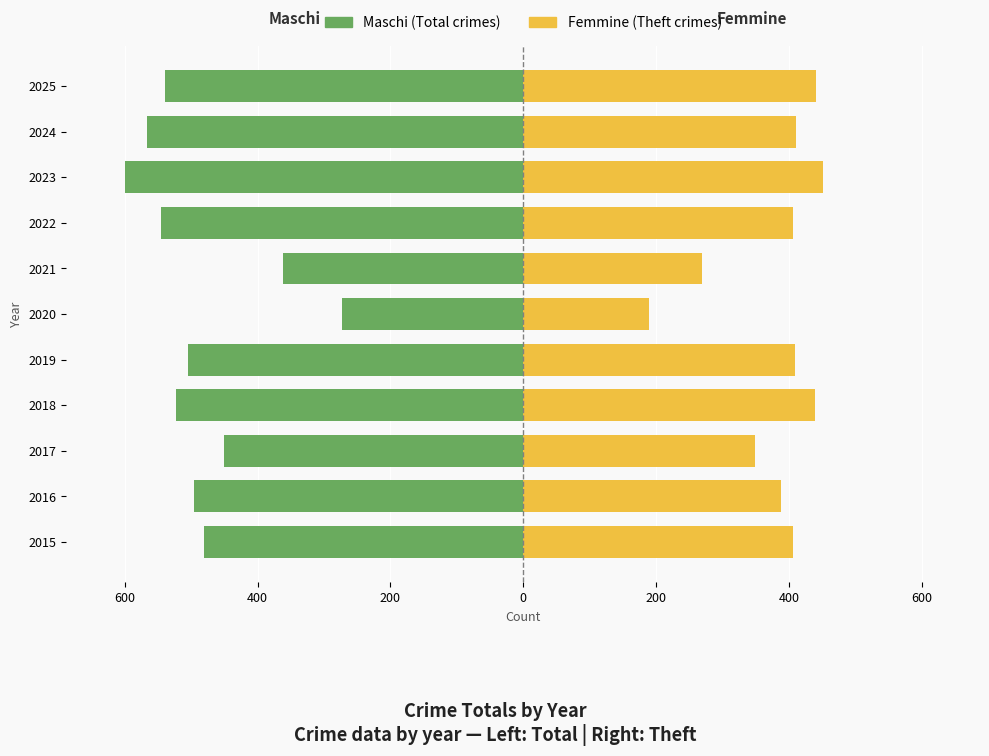

How many distinct data groups are displayed?

2